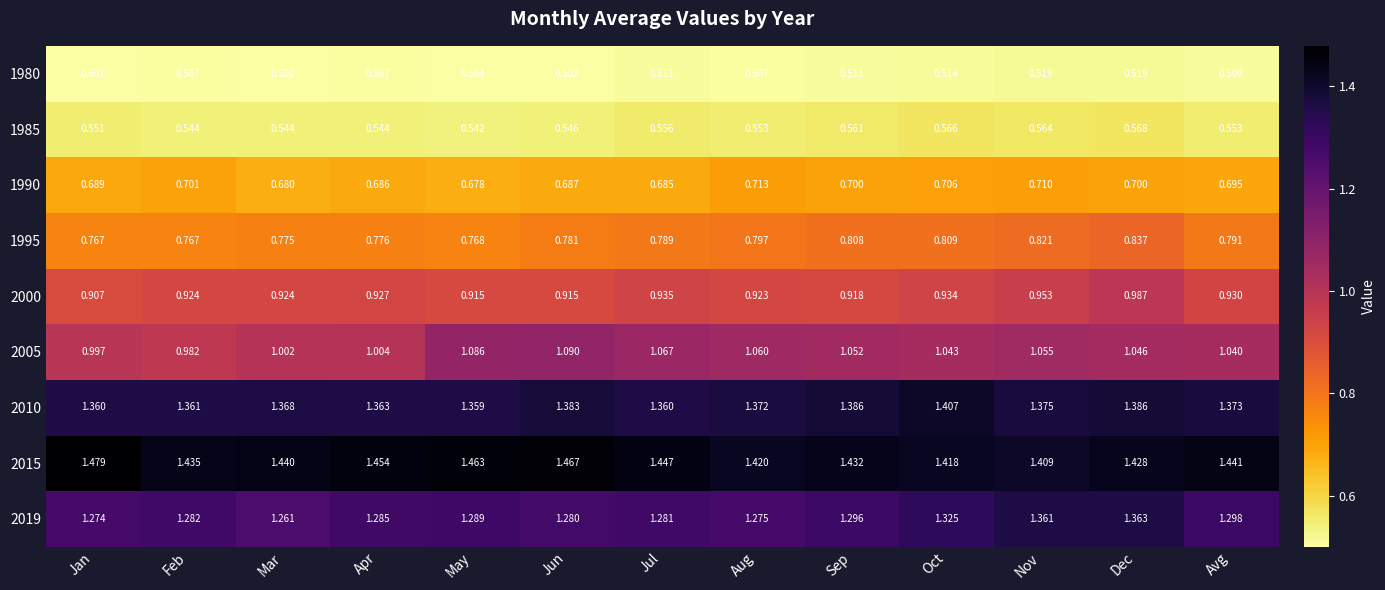

Which category has the lowest value in the 1990 series?

May